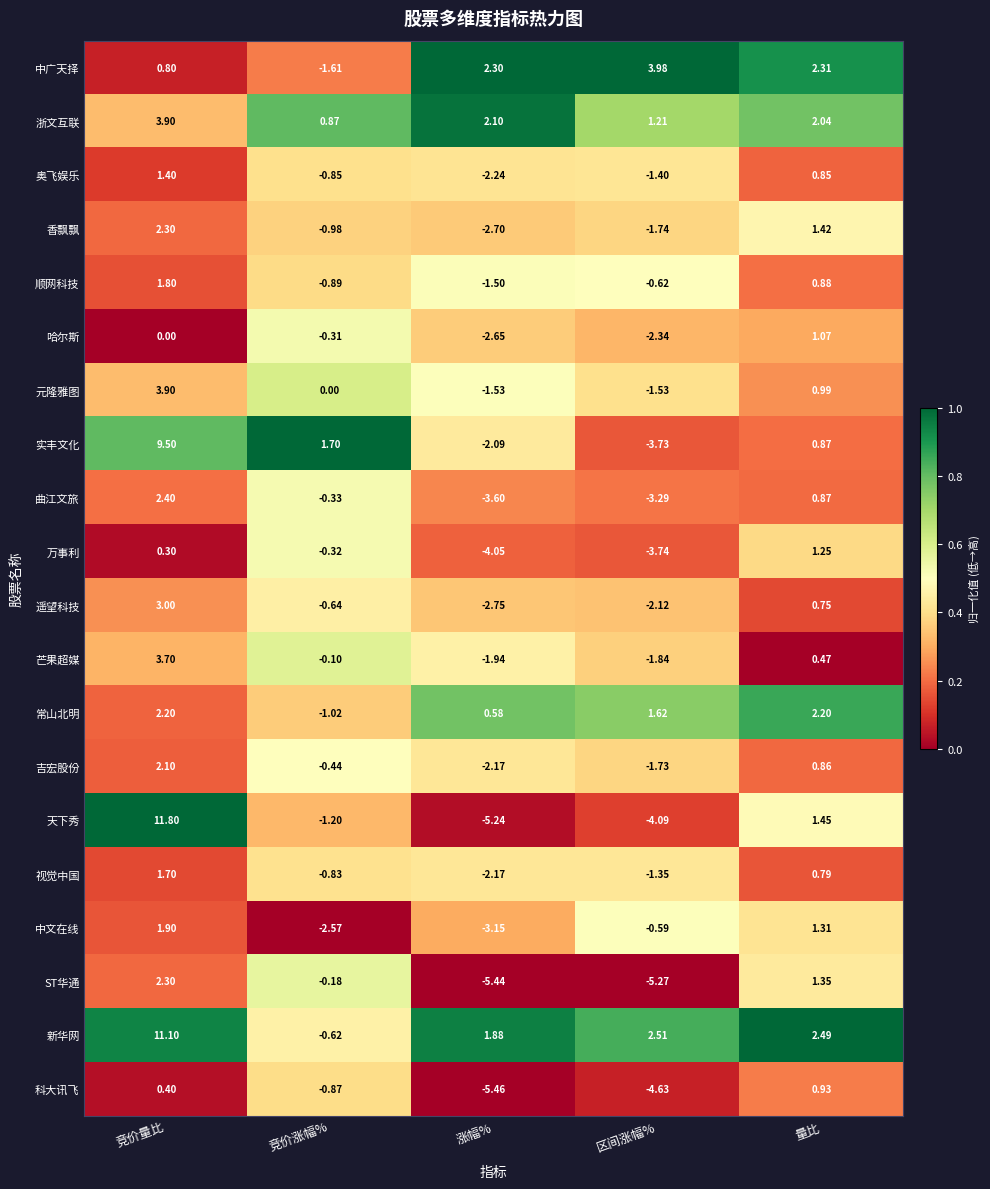

At which label does 香飘飘 first exceed 0?

竞价量比